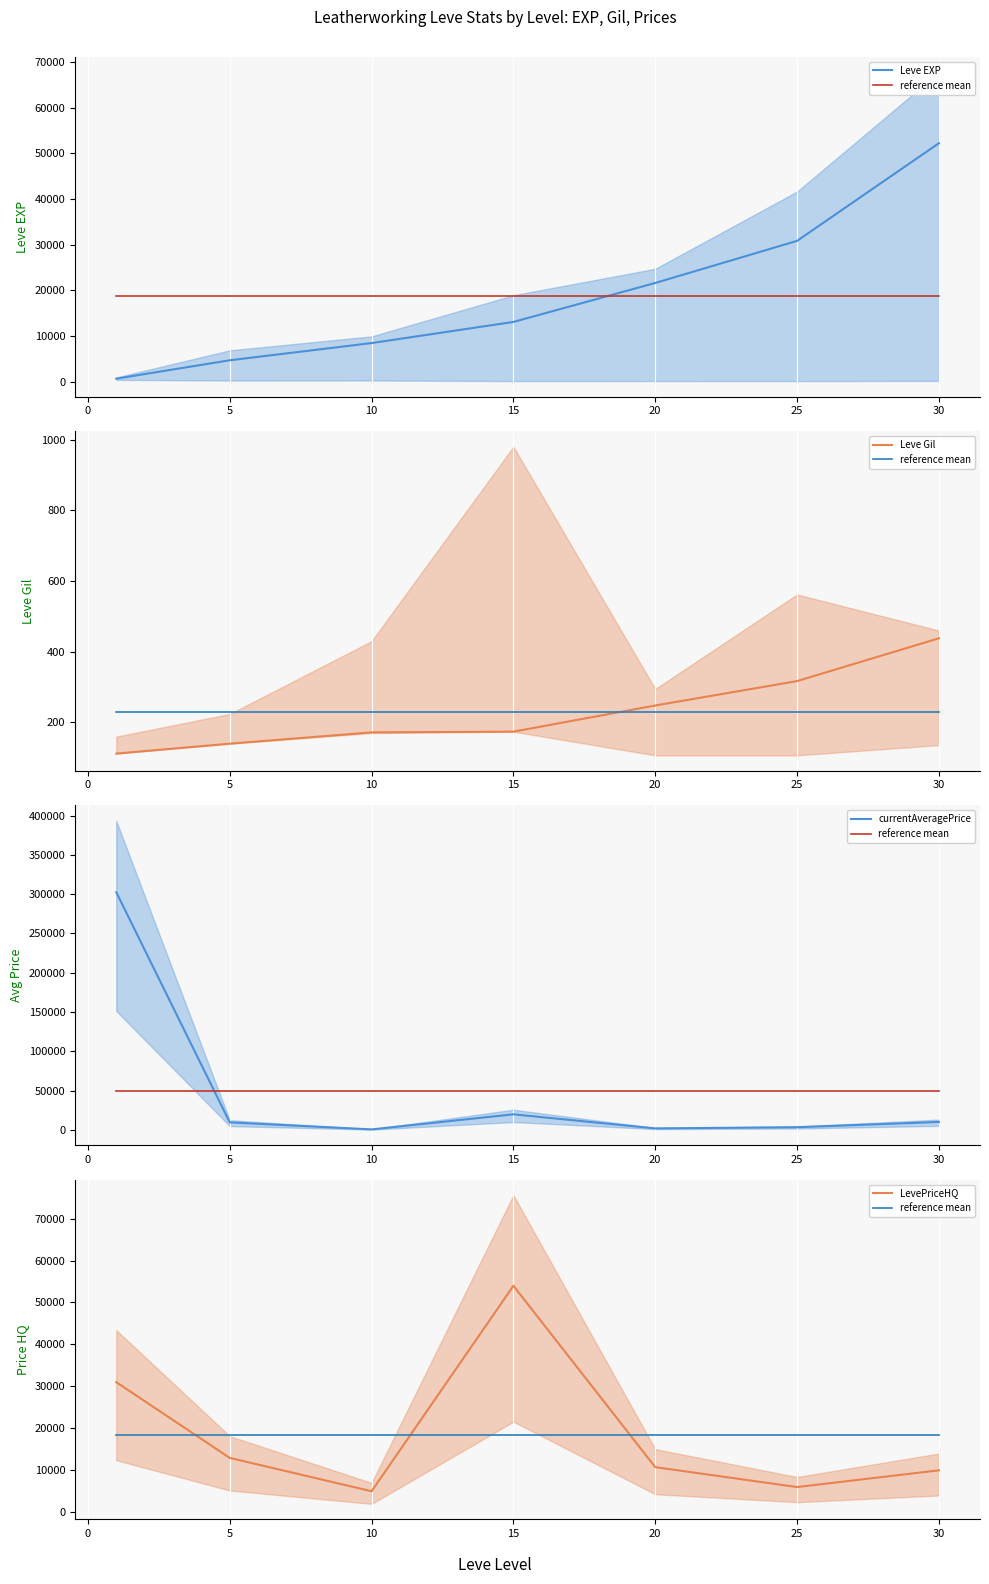

True or false: Leve Gil and currentAveragePrice cross at least once.

False